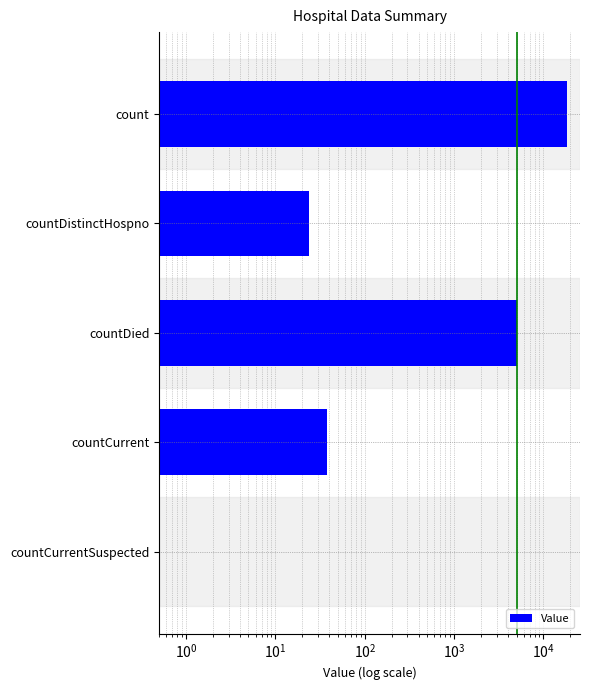

What is the value of the 3rd bar from the left?

5096